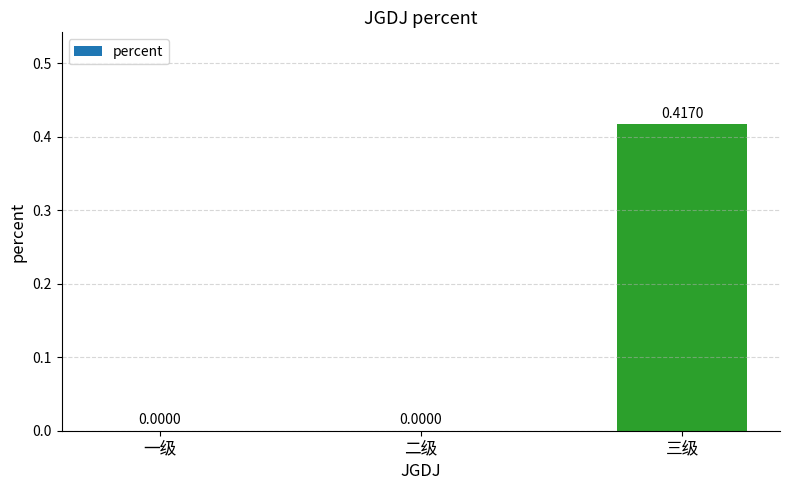

Are the bars horizontal?

No